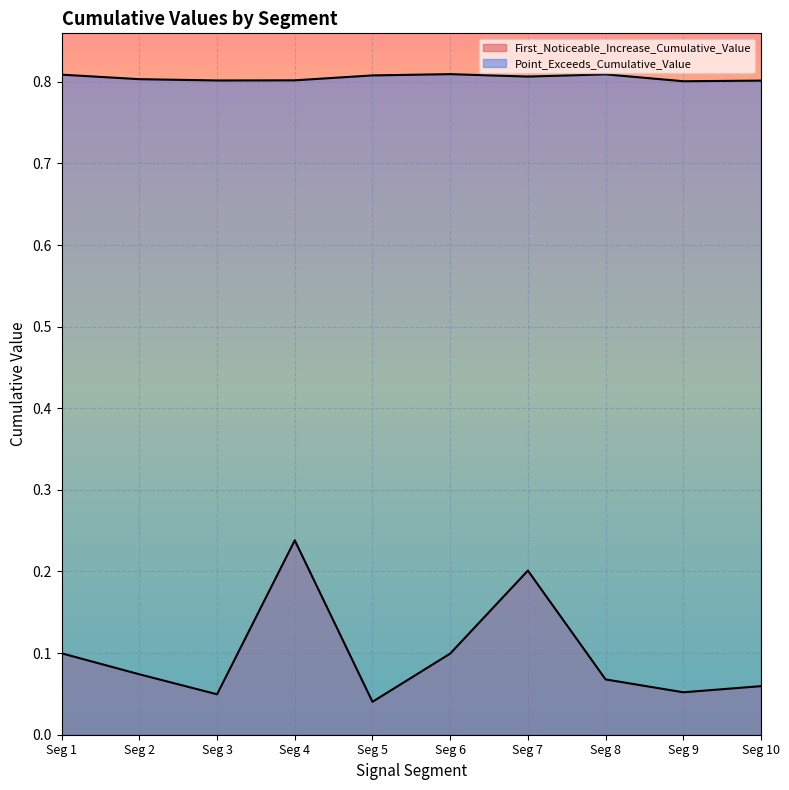

Reading left to right, transcribe all the data shown in this chart.

First_Noticeable_Increase_Cumulative_Value: 0.1	0.1	0.0	0.2	0.0	0.1	0.2	0.1	0.1	0.1
Point_Exceeds_Cumulative_Value: 0.8	0.8	0.8	0.8	0.8	0.8	0.8	0.8	0.8	0.8